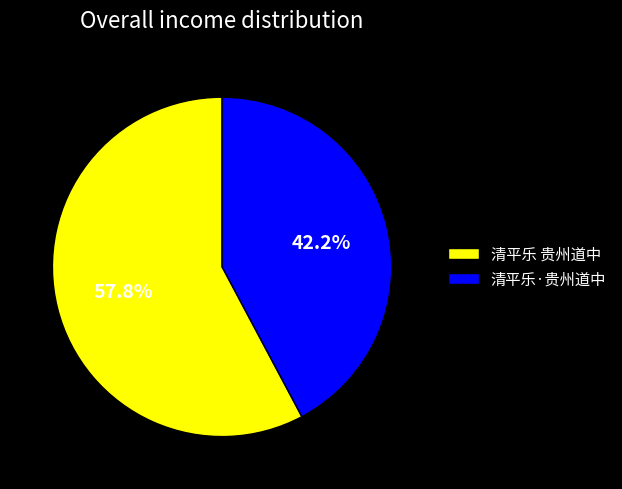

Combined, do 清平乐 贵州道中 and 清平乐·贵州道中 account for over 50%?

Yes